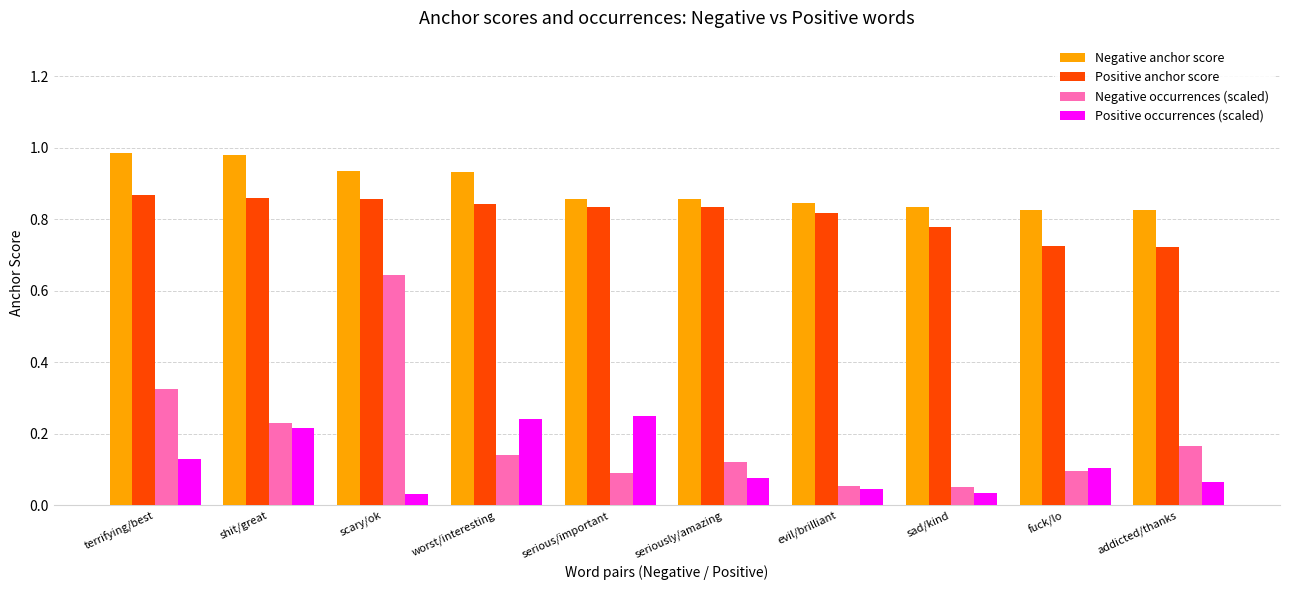

Rank the series by their maximum value, from lowest to highest.

Positive occurrences (scaled), Negative occurrences (scaled), Positive anchor score, Negative anchor score